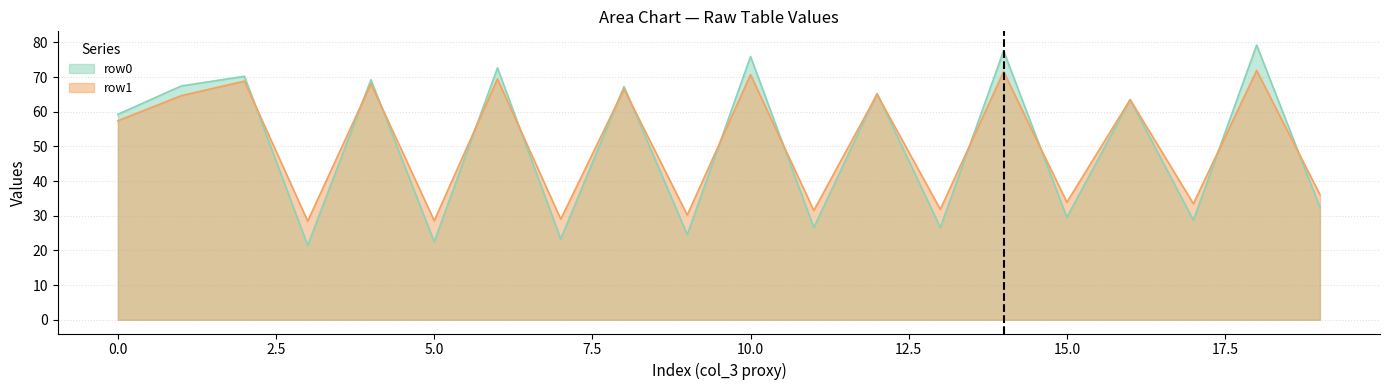

Is it true that col_0 equals 57.4 at Row 1?

True